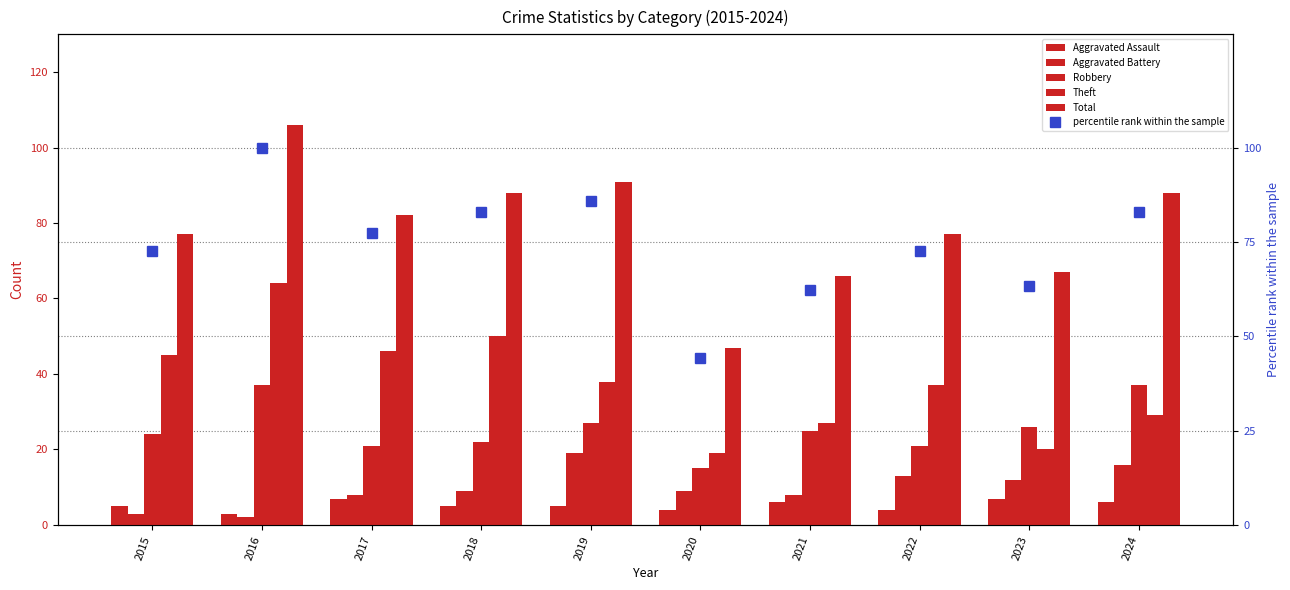

What is the difference between the highest and lowest values at 2021?

60.0